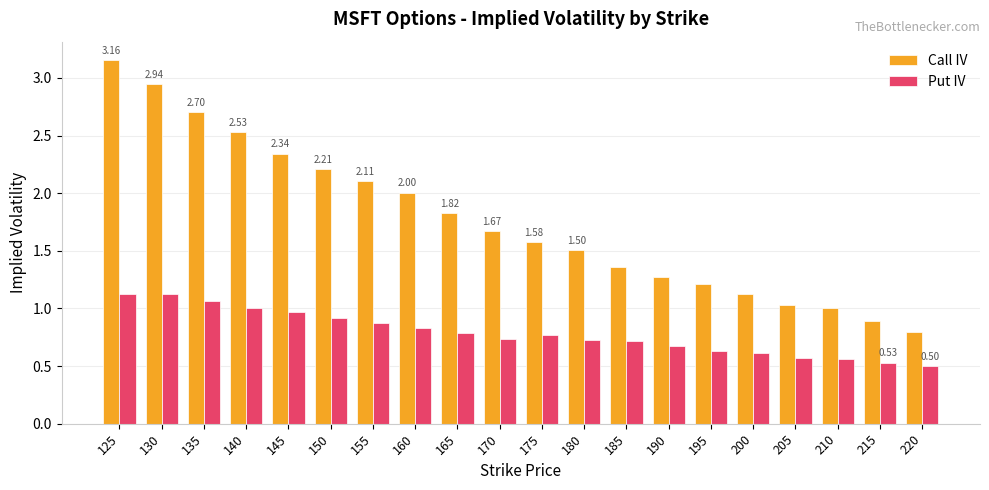

Is the value of Put IV at 155 greater than the value of Call IV at 190?

No